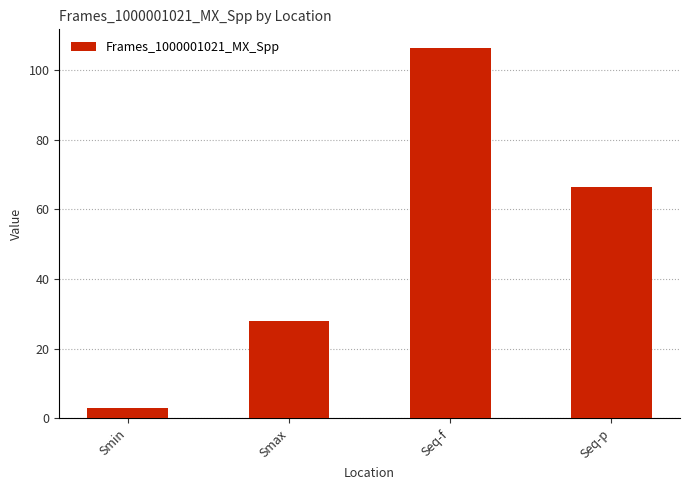

What position from the left is Smax?

2